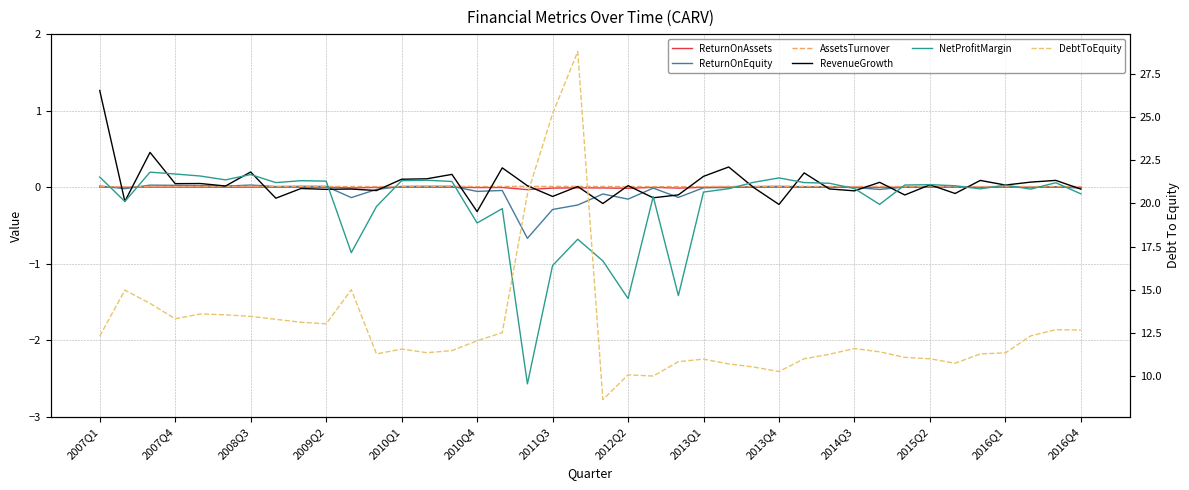

True or false: DebtToEquity and RevenueGrowth intersect in this chart.

False